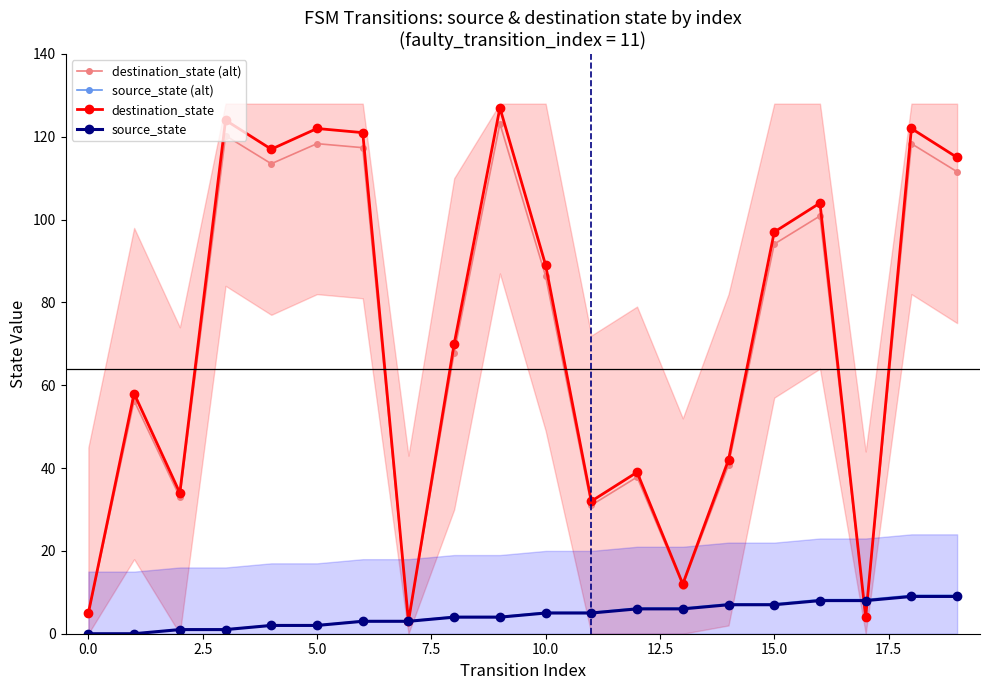

How many data points in source_state (alt) are less than 5?

10